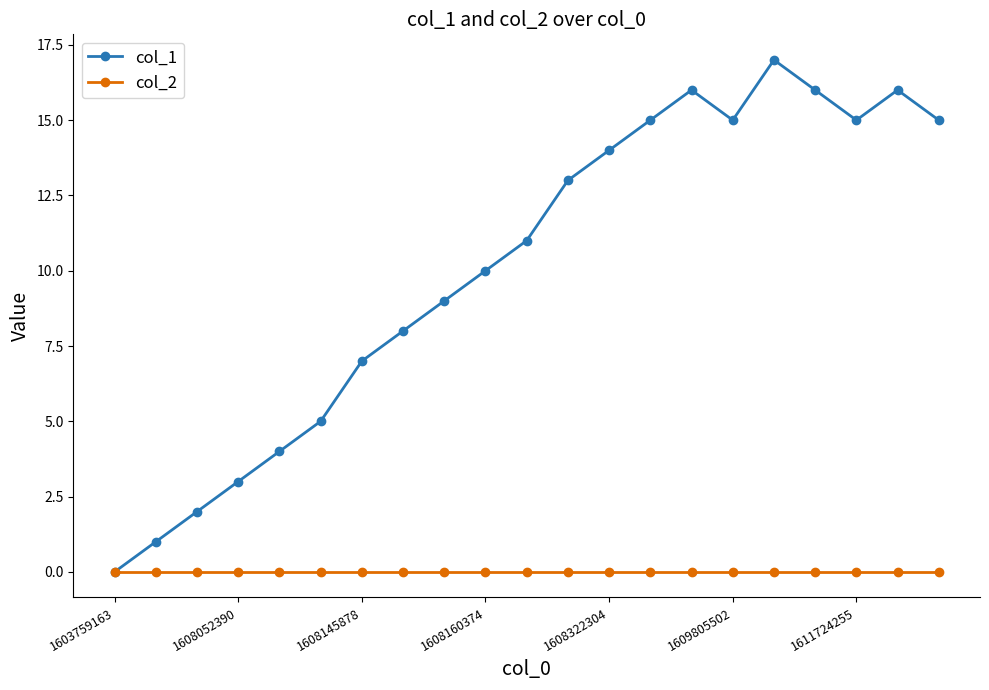

What is the greatest value displayed?

17